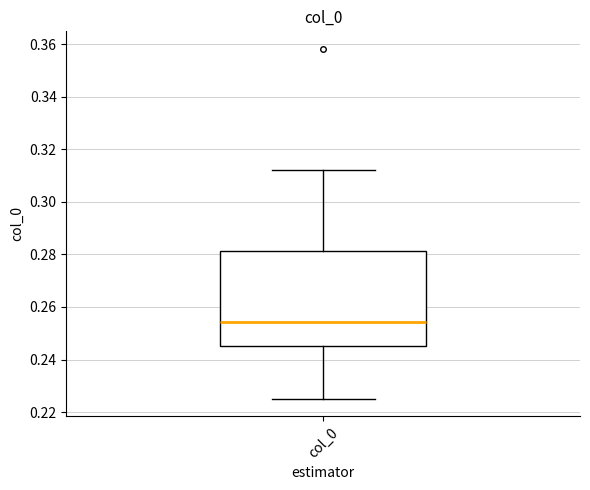

Transcribe this box plot: give where the median line is, the range the box spans, and where the two whiskers end, as read against the y-axis. The values are not printed on the chart, so give them approximately, as read against the axis.

median 0.254, box 0.246 to 0.282, whiskers 0.226 to 0.312